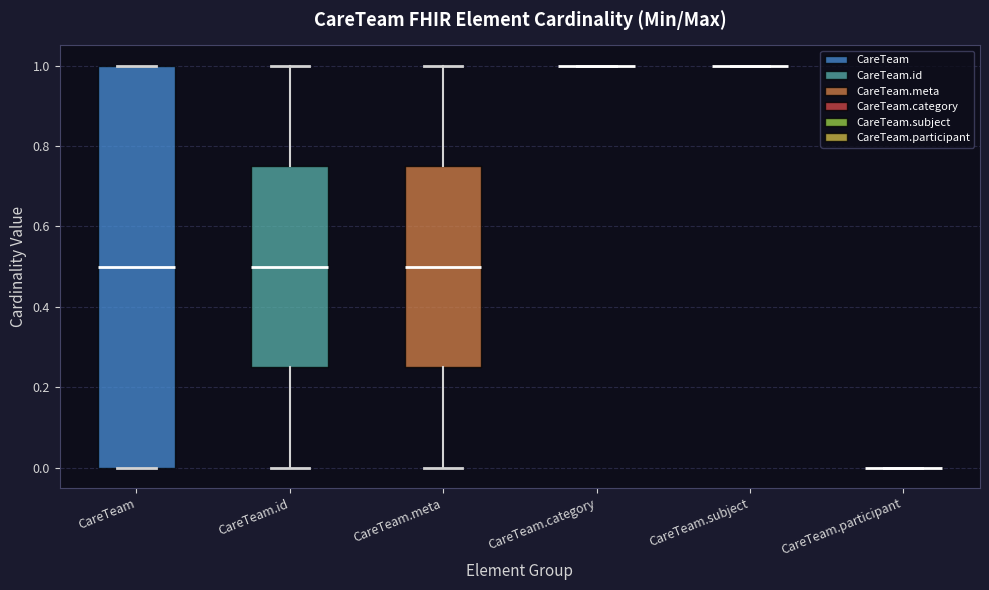

Where is the upper edge of the box for CareTeam.meta on the y-axis? The values are not printed on the chart, so give them approximately, as read against the axis.

0.76